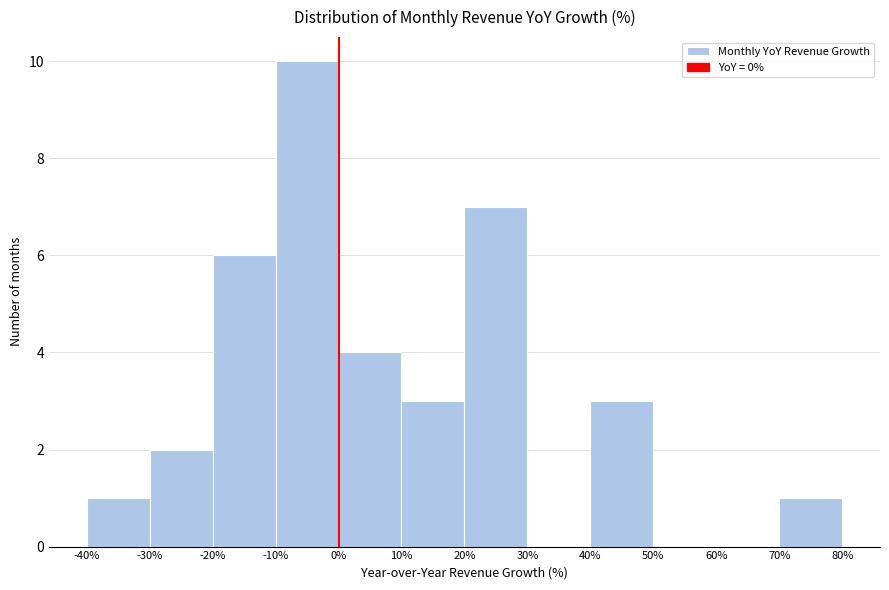

Reading left to right, list every bar in this chart as the range it spans on the x-axis followed by its height. The values are not printed on the chart, so give them approximately, as read against the axis.

-40% to -30%: 1
-30% to -20%: 2
-20% to -10%: 6
-10% to 0%: 10
0% to 10%: 4
10% to 20%: 3
20% to 30%: 7
30% to 40%: 0
40% to 50%: 3
50% to 60%: 0
60% to 70%: 0
70% to 80%: 1